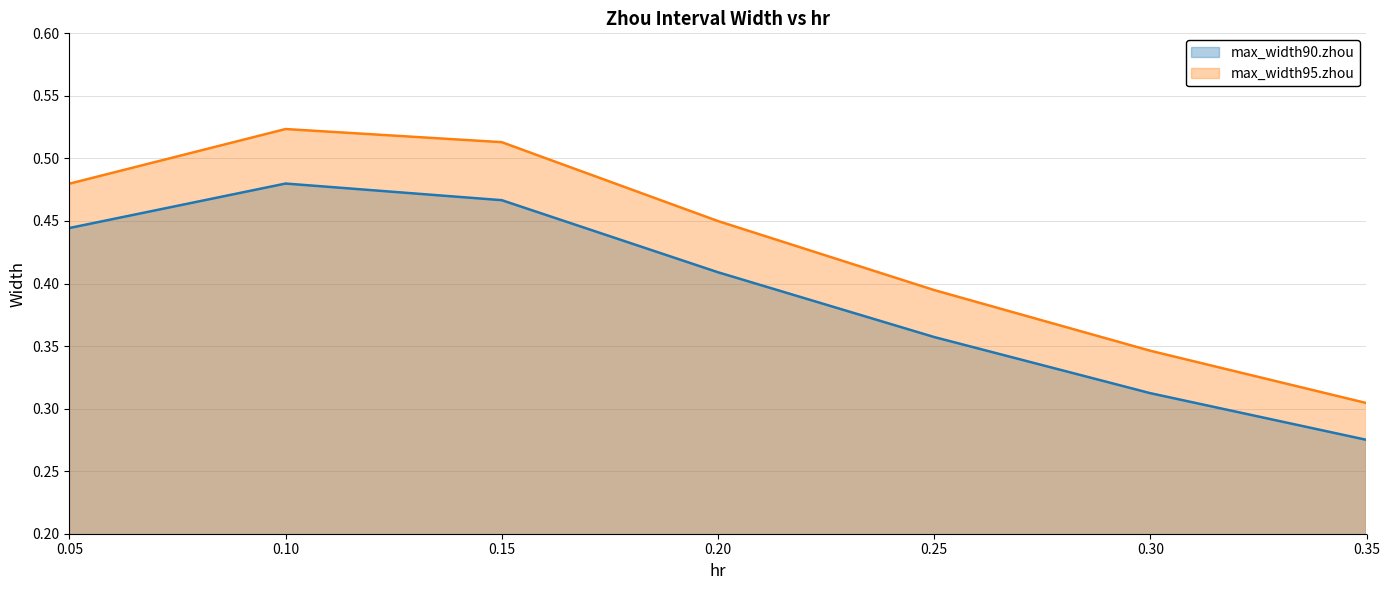

Reading left to right, list all the values displayed in this chart.

max_width90.zhou: 0.05=0.4	0.1=0.5	0.15=0.5	0.2=0.4	0.25=0.4	0.3=0.3	0.35=0.3
max_width95.zhou: 0.05=0.5	0.1=0.5	0.15=0.5	0.2=0.4	0.25=0.4	0.3=0.3	0.35=0.3